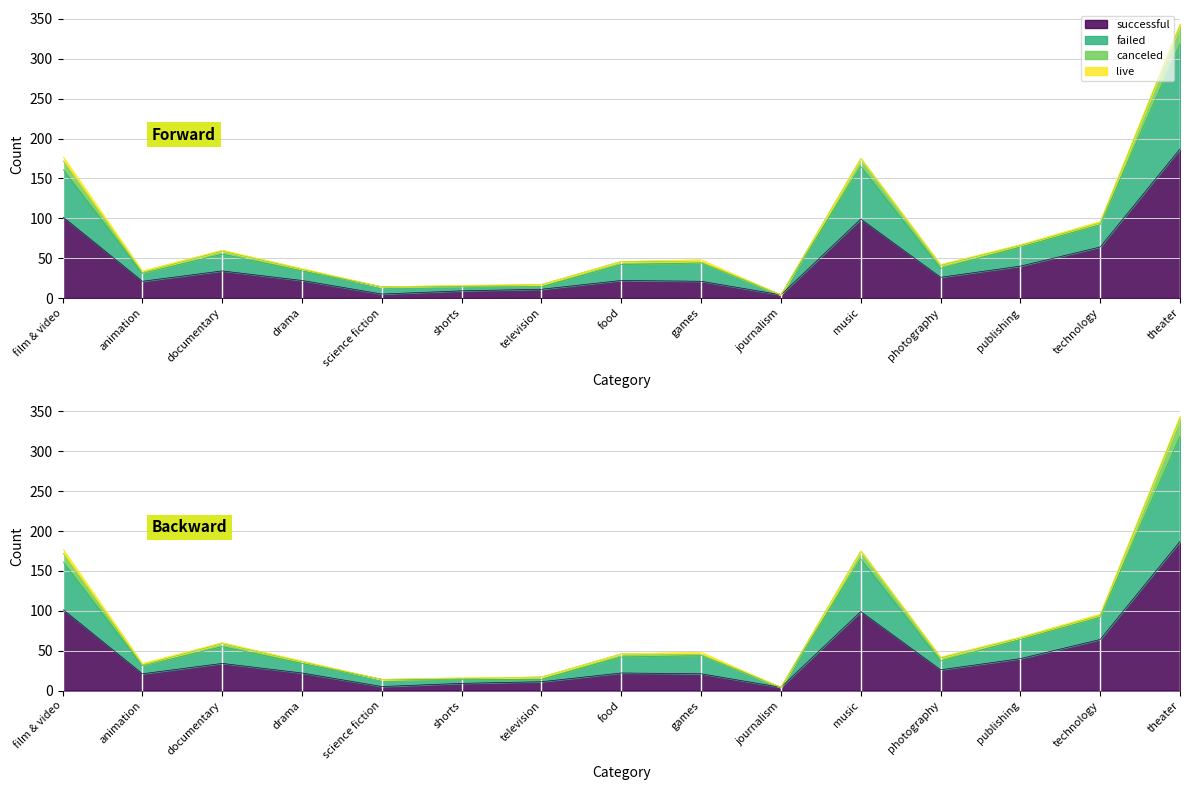

What is the difference between the maximum and second lowest values in the successful series?

182